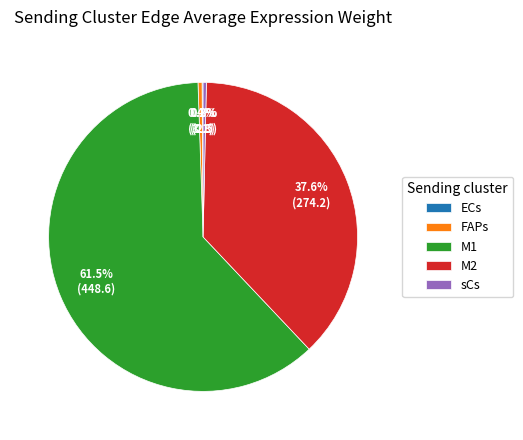

To the nearest percent, what is the difference between the largest and smallest slice percentages?

61%